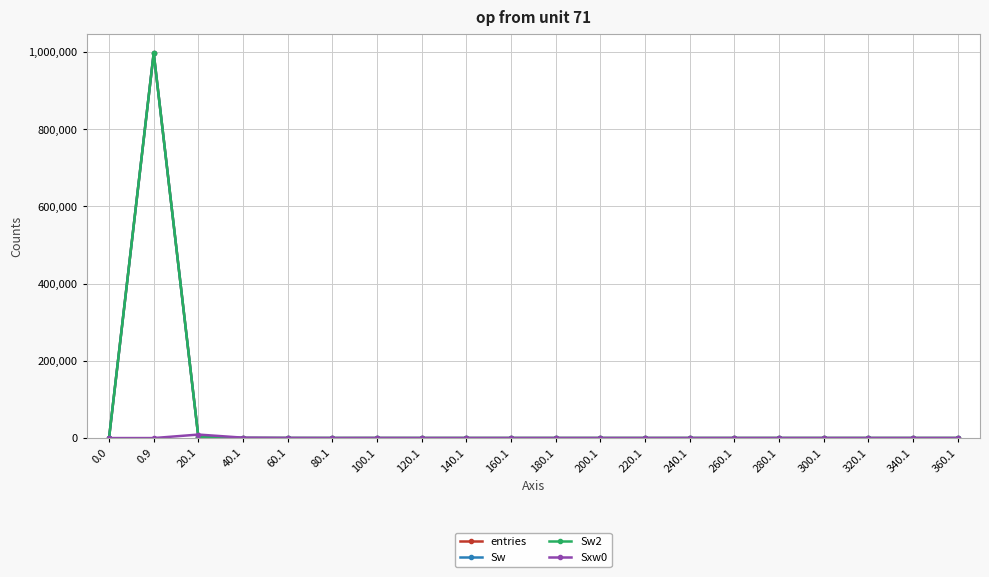

Does the chart have visible grid lines?

Yes